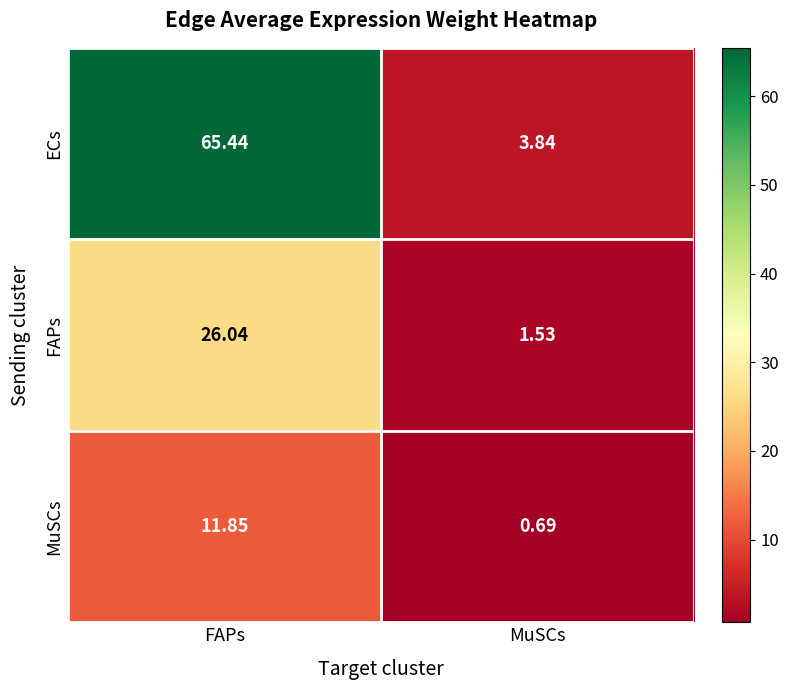

Where does the MuSCs series first go above 11?

FAPs